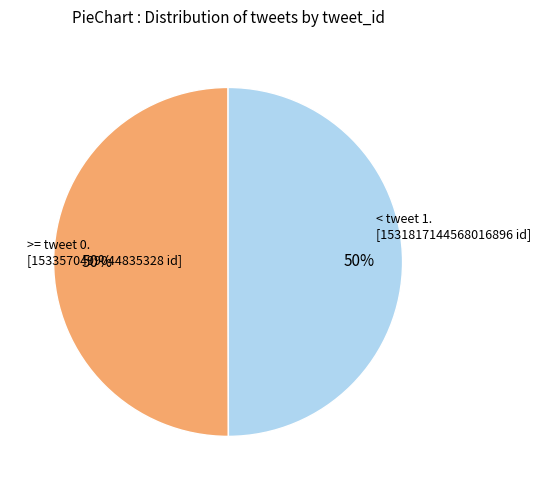

To the nearest percent, what is the average slice percentage?

50%